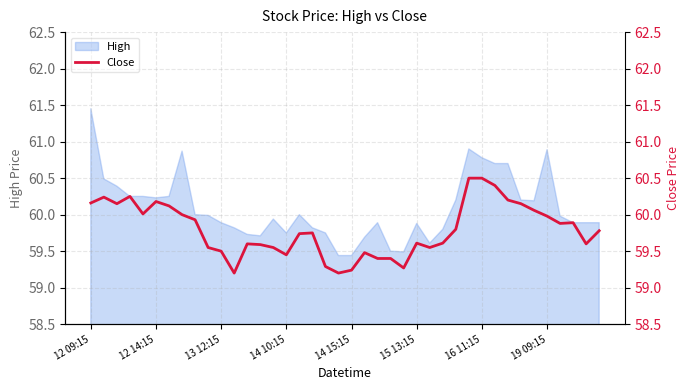

What is the difference between the maximum and minimum values?

1.3